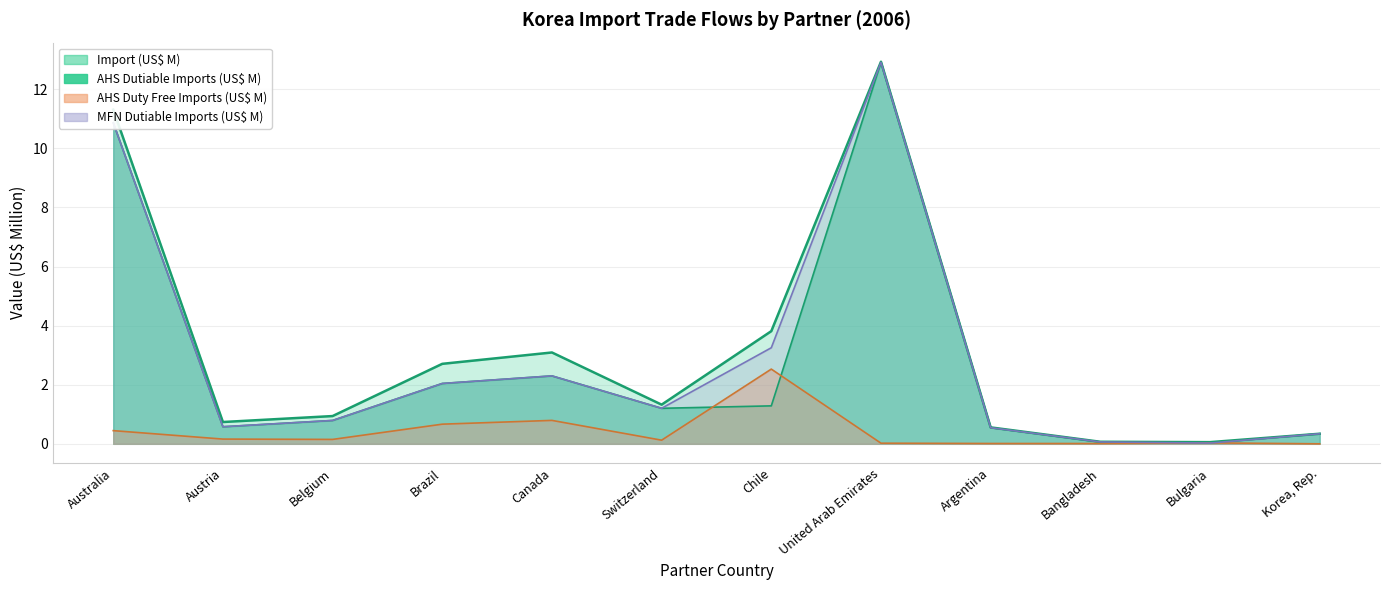

What is the difference between the maximum and minimum values in the Import (US$ Thousand) series?

12.9